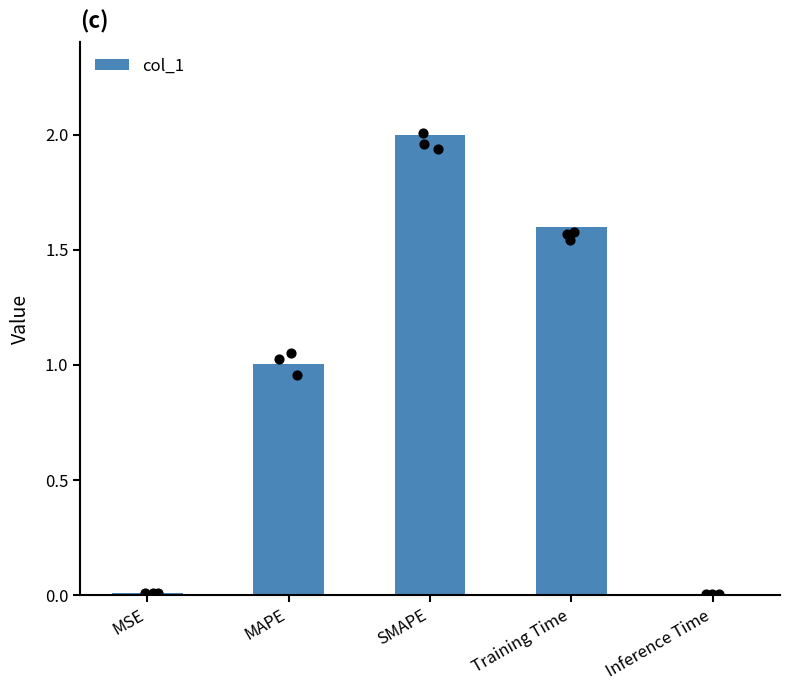

What is the change in value from MSE to SMAPE?

+2.0